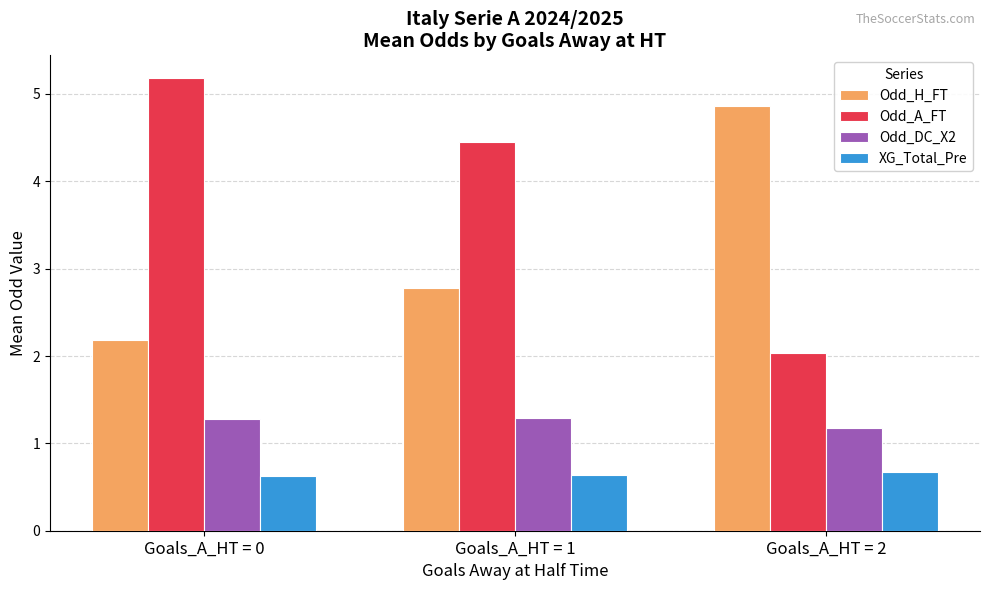

Is the value of Odd_A_FT at Goals_A_HT = 1 greater than the value of XG_Total_Pre at Goals_A_HT = 1?

Yes